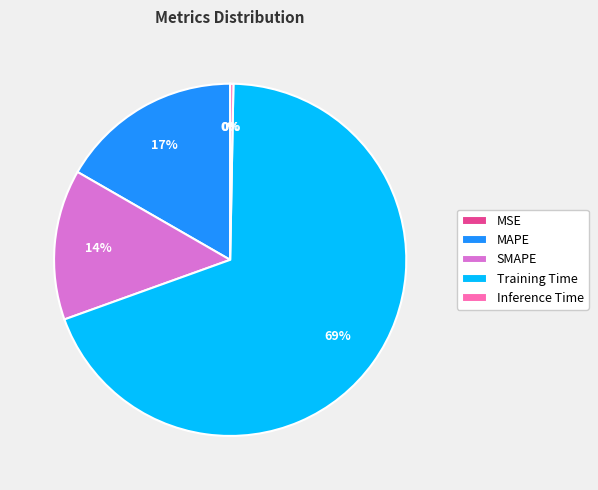

Between Inference Time and Training Time, which is larger?

Training Time